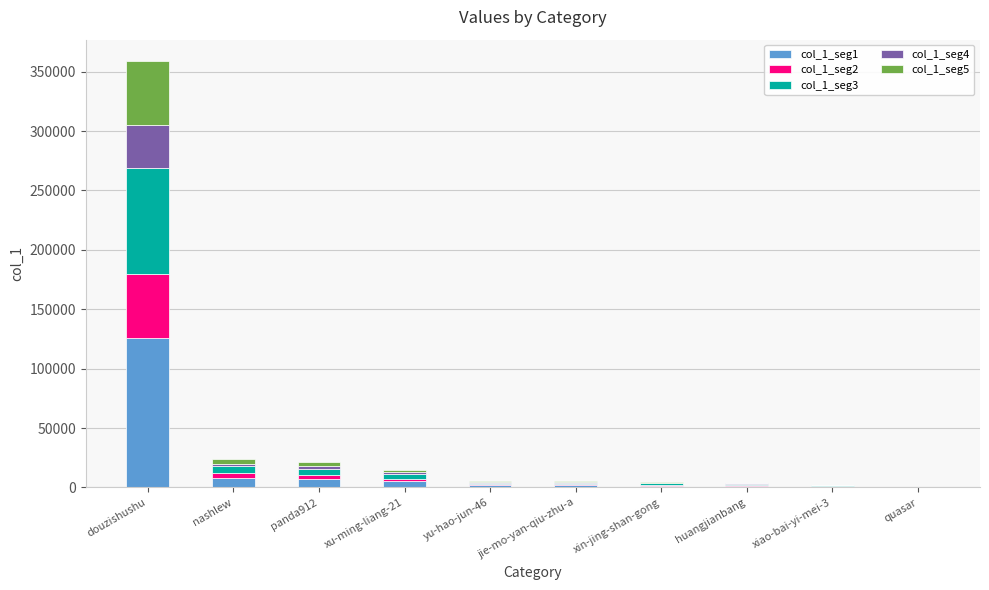

What is the sum of all col_1_seg1 values?

154336.7